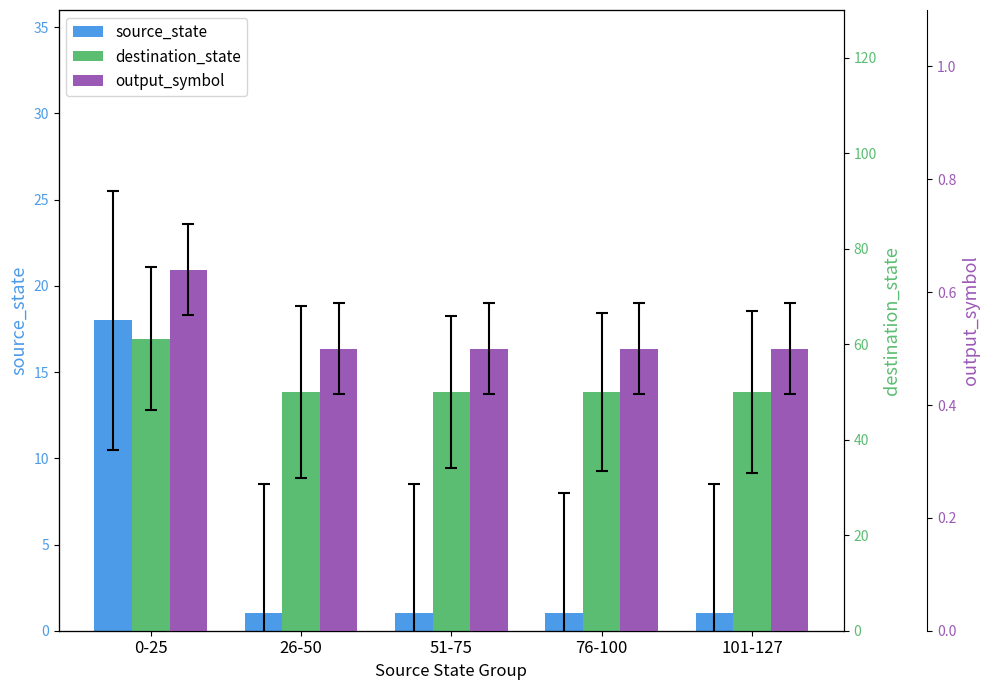

Count the output_symbol values in the range 0 to 1.

5